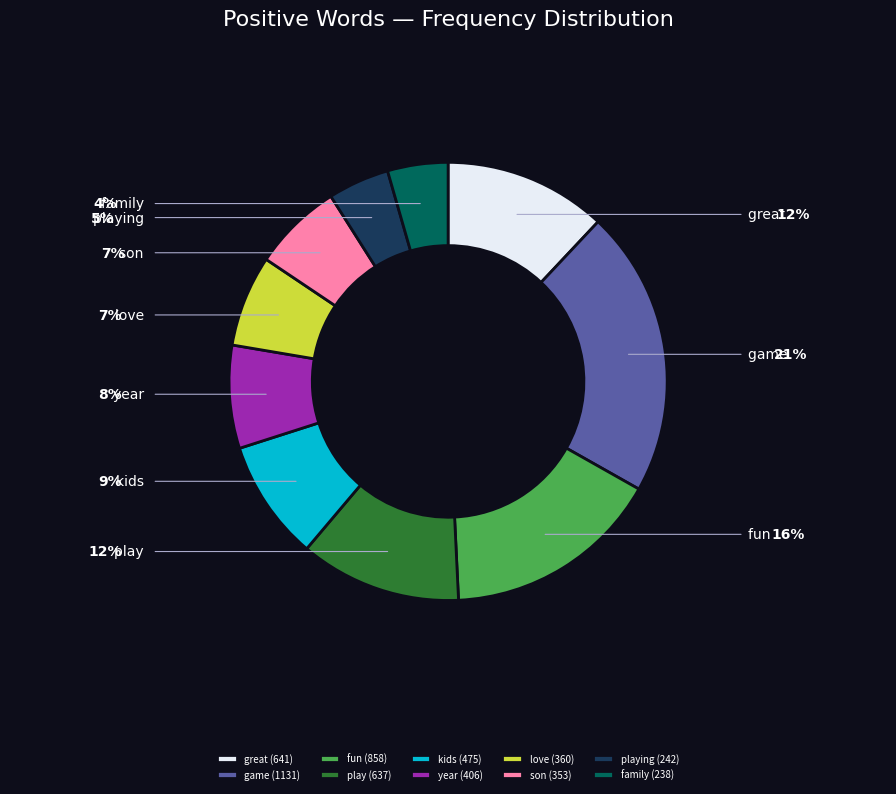

Is it true that play is 12% of the pie?

True